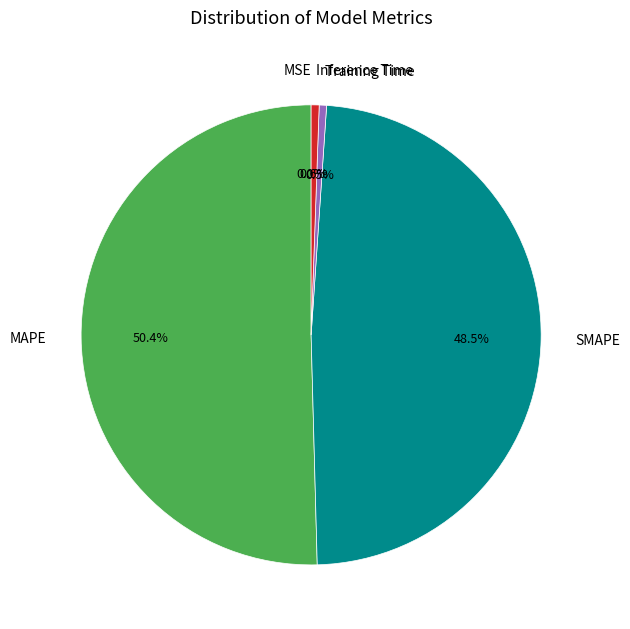

Which slice is the largest?

MAPE